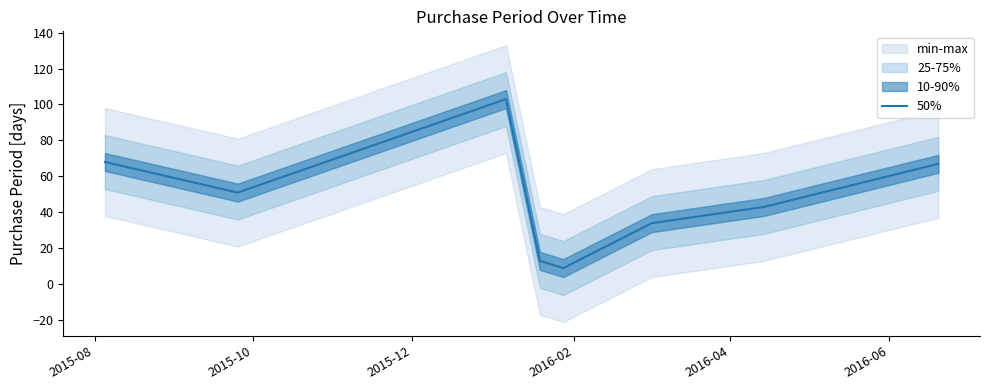

Where is the first local maximum?

2015-12